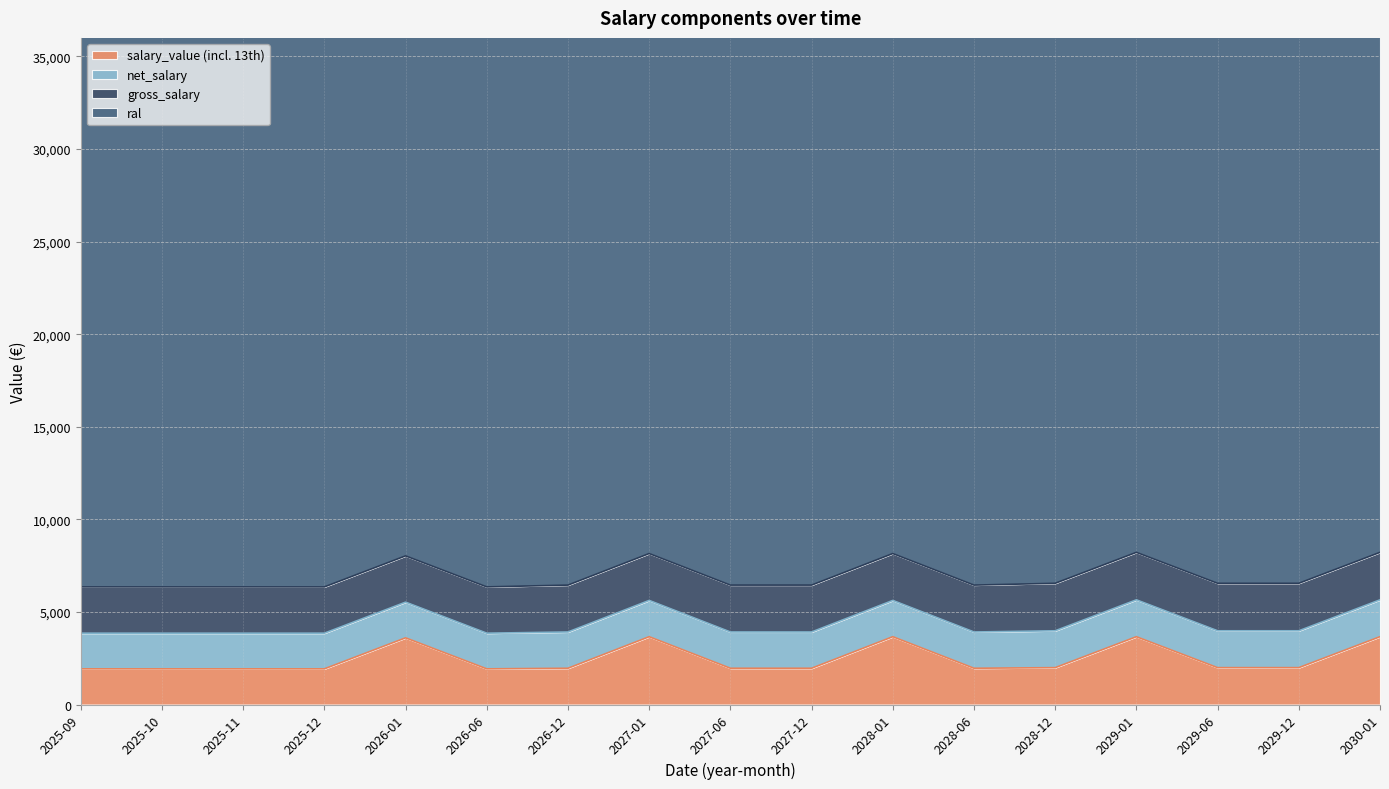

Rank the series by their maximum value, from lowest to highest.

net_salary, gross_salary, salary_value, ral